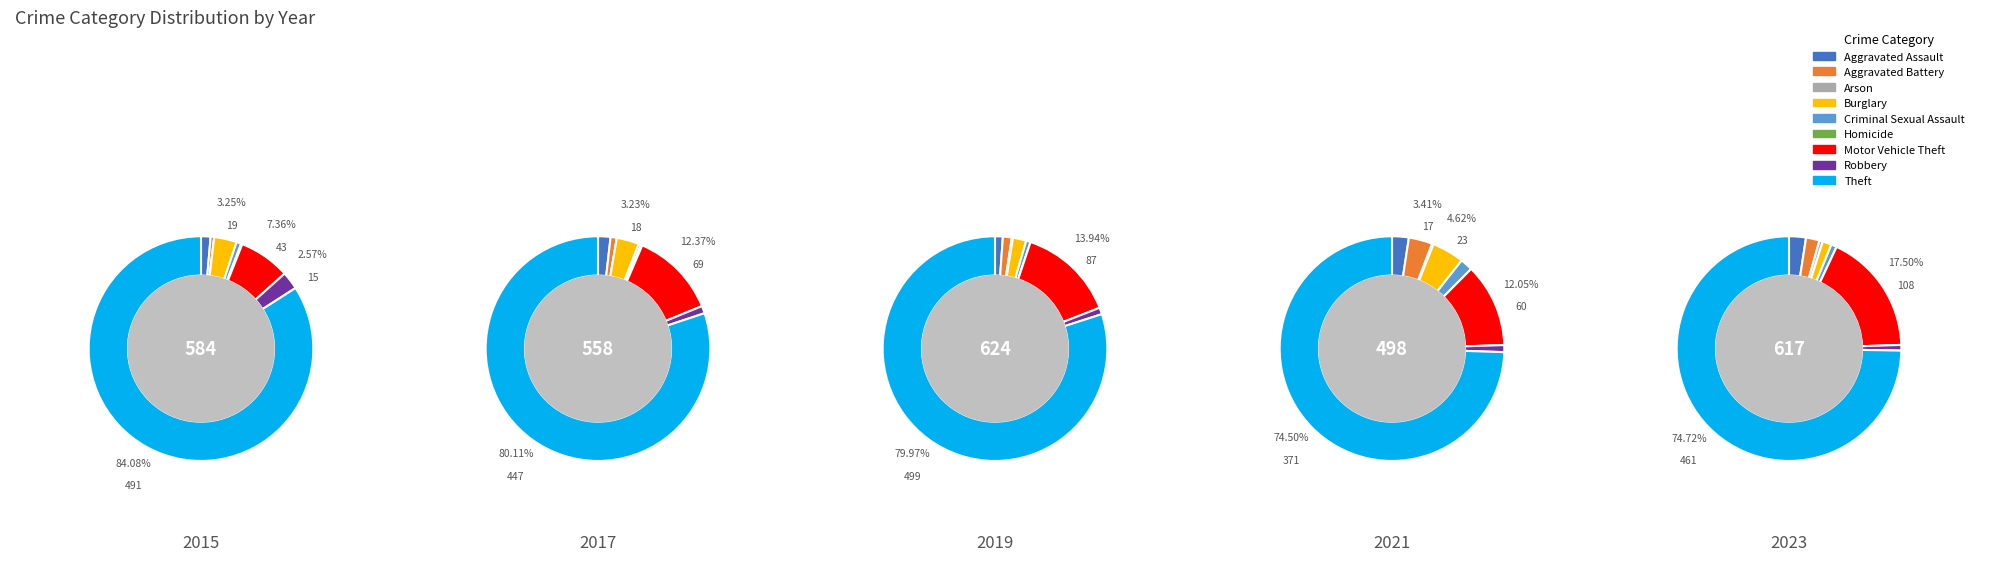

Which has a higher value, Homicide or Arson?

Homicide